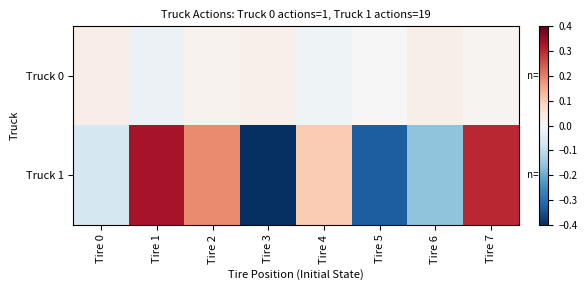

Reading left to right, list all the values displayed in this chart.

Truck 0: Tire 0=0.0	Tire 1=-0.0	Tire 2=0.0	Tire 3=0.0	Tire 4=-0.0	Tire 5=0.0	Tire 6=0.0	Tire 7=0.0
Truck 1: Tire 0=-0.1	Tire 1=0.3	Tire 2=0.2	Tire 3=-0.4	Tire 4=0.1	Tire 5=-0.3	Tire 6=-0.2	Tire 7=0.3